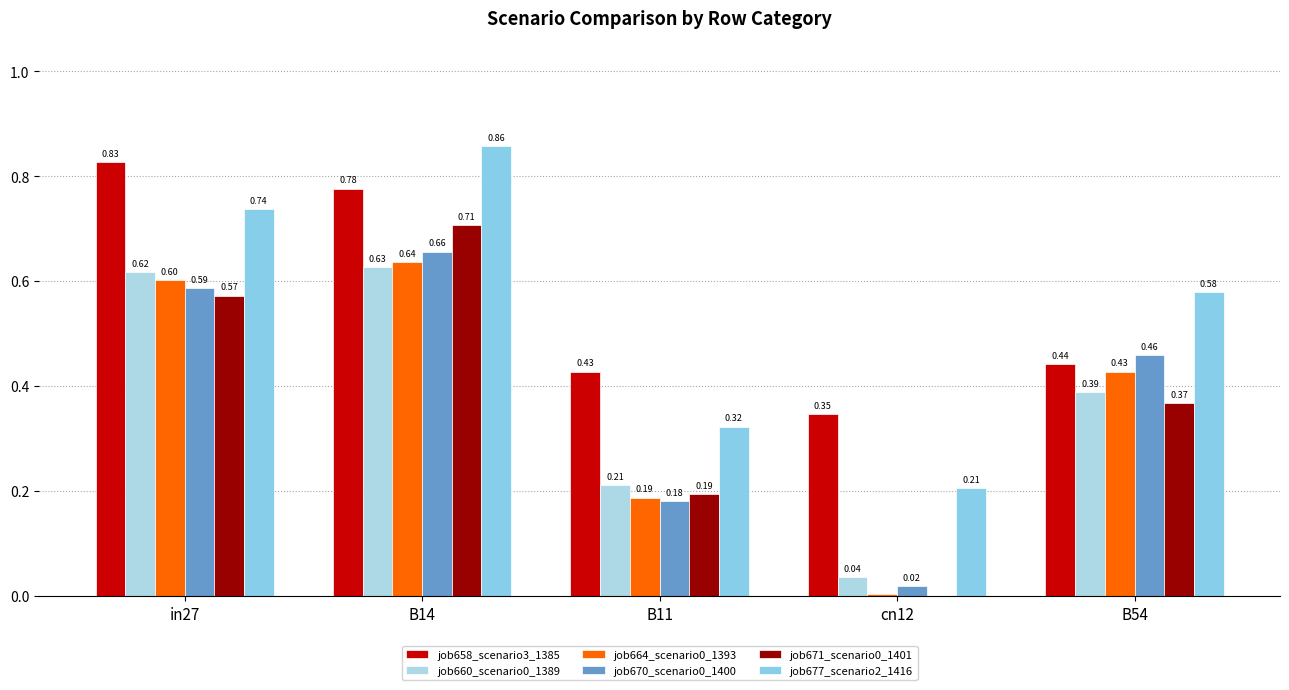

The job677_scenario2_1416 series shows 0.7 at in27. True or false?

True